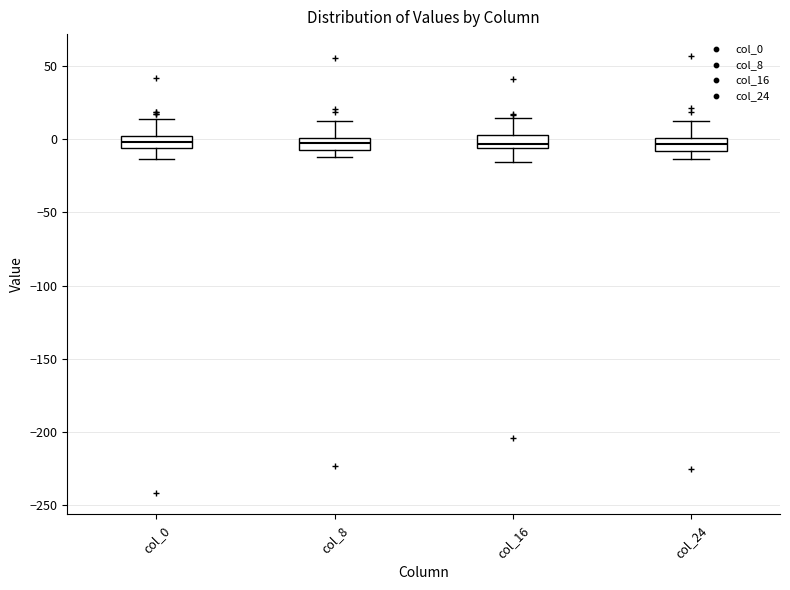

Reading left to right, transcribe this box plot: for each box, give where its median line is, the range the box spans, and where its two whiskers end, as read against the y-axis. The values are not printed on the chart, so give them approximately, as read against the axis.

col_0: median 0 (inside the box), box -5 to 0, whiskers -15 to 15
col_8: median -5 (inside the box), box -5 to 0, whiskers -10 to 15
col_16: median -5 (just above the box's lower edge), box -5 to 5, whiskers -15 to 15
col_24: median -5, box -10 to 0, whiskers -15 to 15